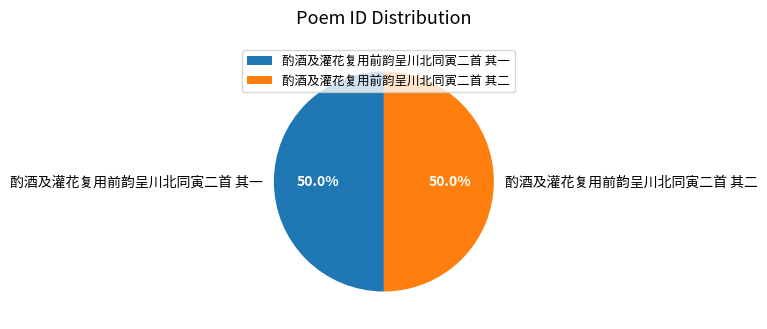

To the nearest percent, what percentage of the pie is 酌酒及灌花复用前韵呈川北同寅二首 其一?

50%